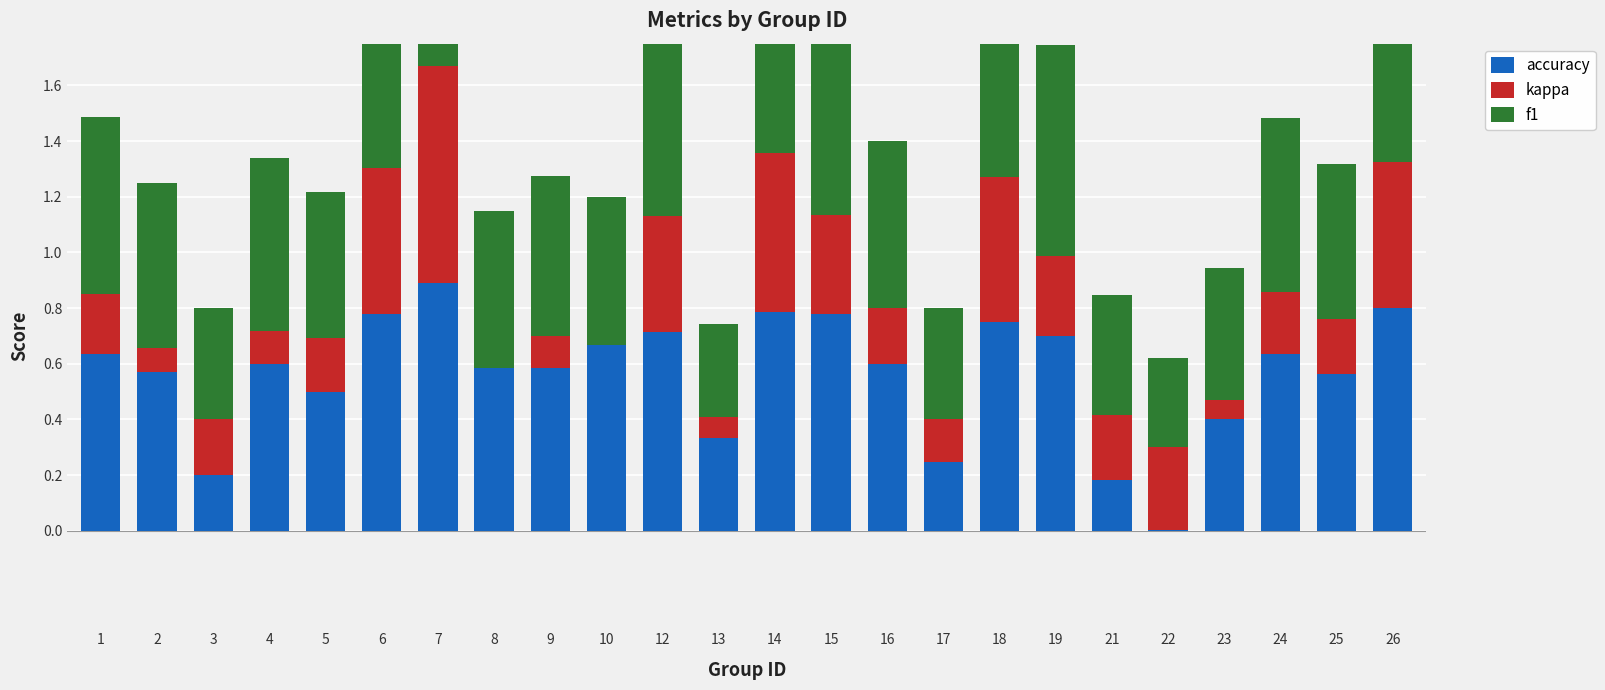

What is the spread (max minus min) of values at 14?

0.2